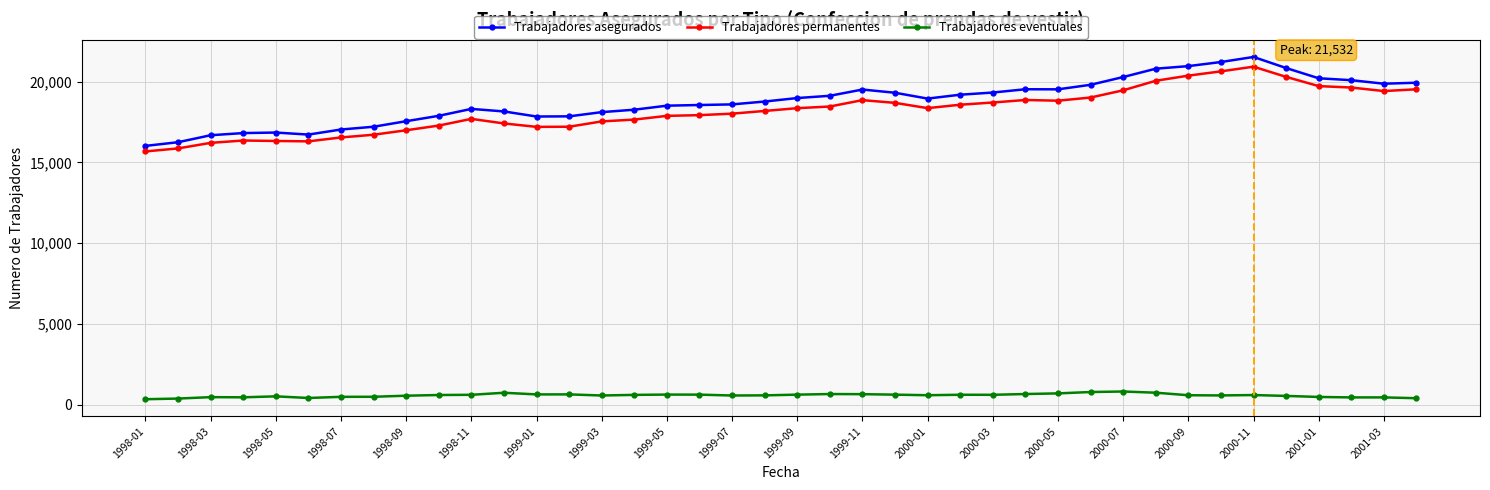

What is the minimum value shown in the chart?

343